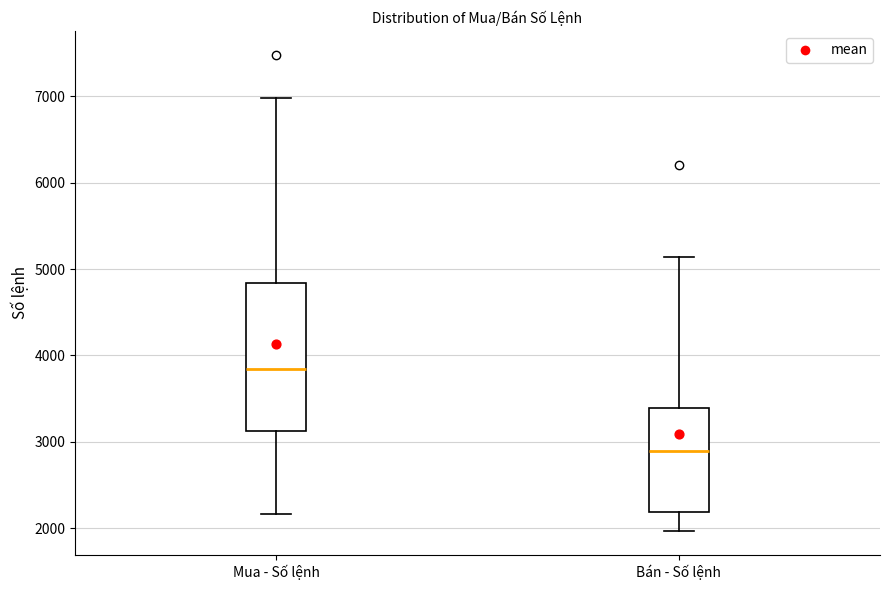

Reading left to right, read every box against the y-axis: the position of its median line, the range the box covers, and the ends of its whiskers. The values are not printed on the chart, so give them approximately, as read against the axis.

Mua - Số lệnh: median 3800, box 3100 to 4800, whiskers 2200 to 7000
Bán - Số lệnh: median 2900, box 2200 to 3400, whiskers 2000 to 5100